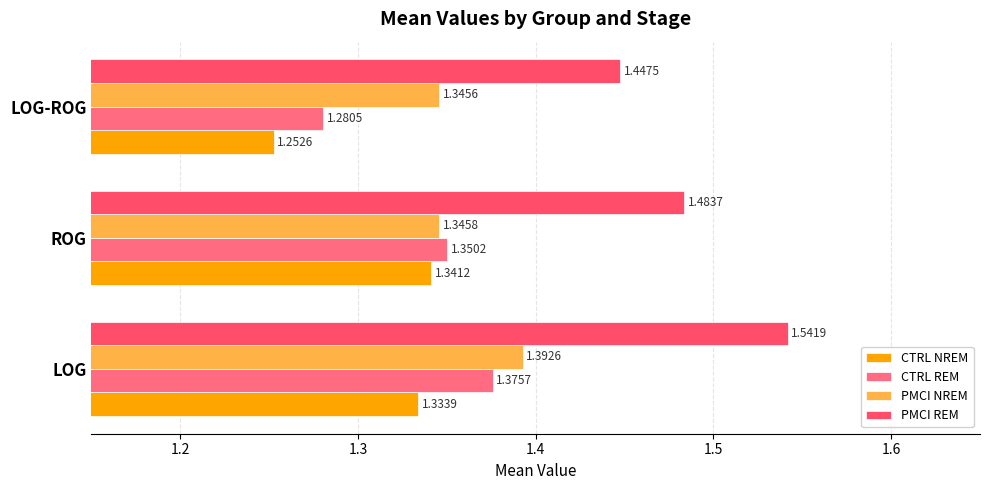

Where is CTRL REM nearest to the value 1?

LOG-ROG